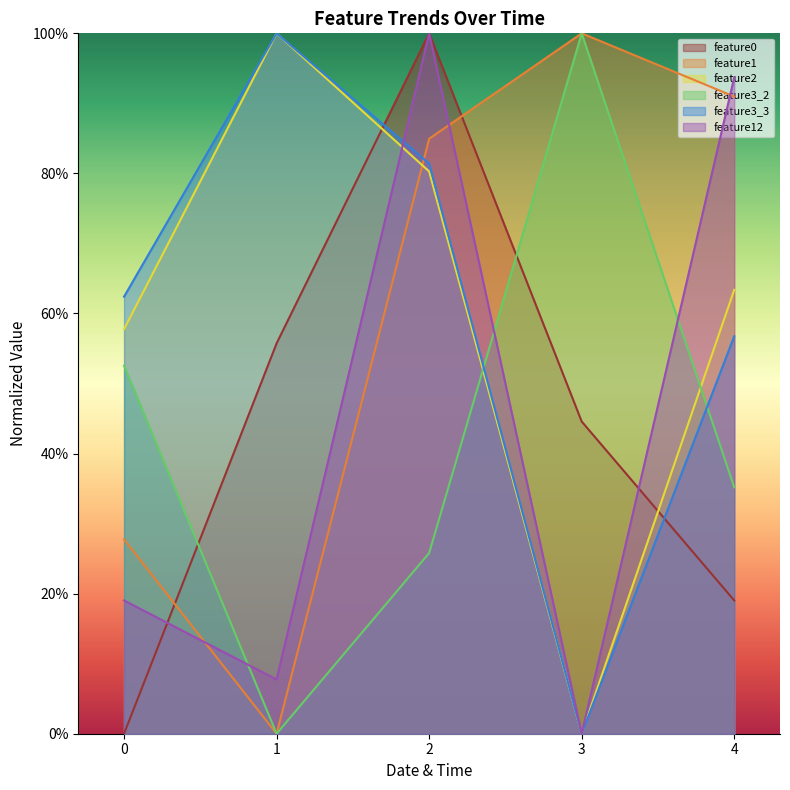

In feature1, how many points are lower than both neighbors (excluding endpoints)?

1